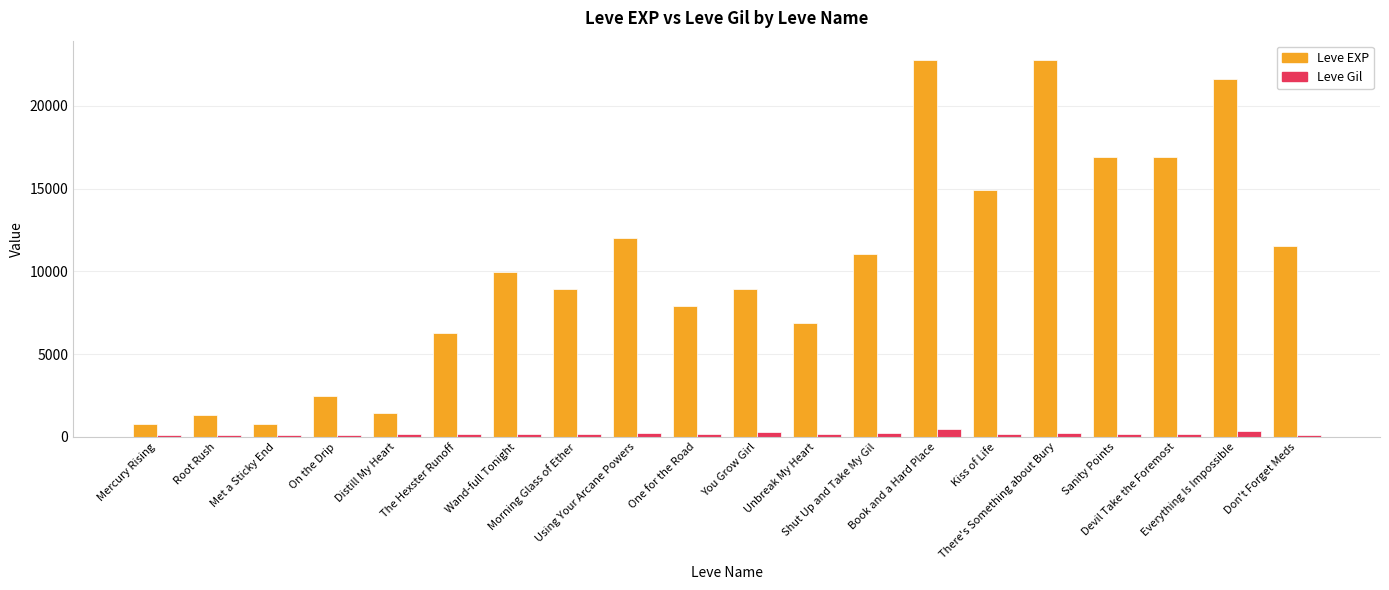

The value of Leve Gil at There's Something about Bury is 234. True or false?

True